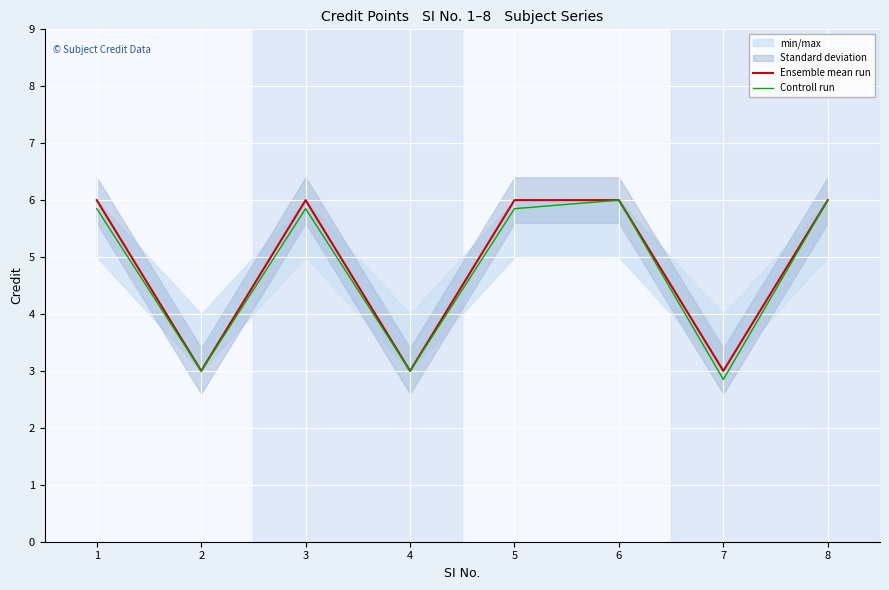

Where does the Controll run series first go above 5?

1